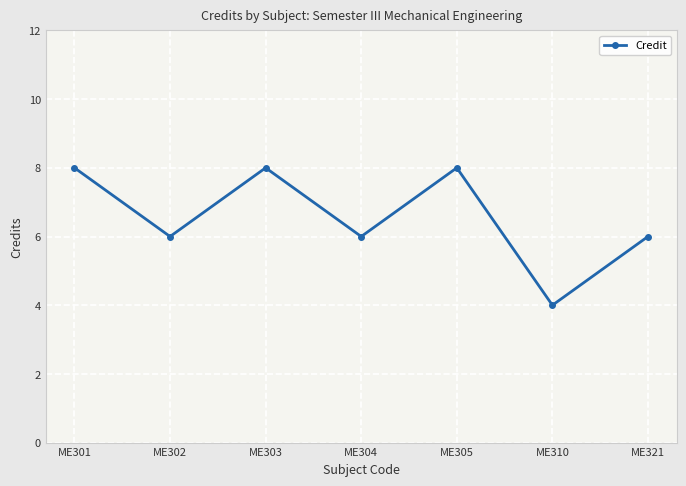

Reading left to right, transcribe all the data shown in this chart.

8	6	8	6	8	4	6